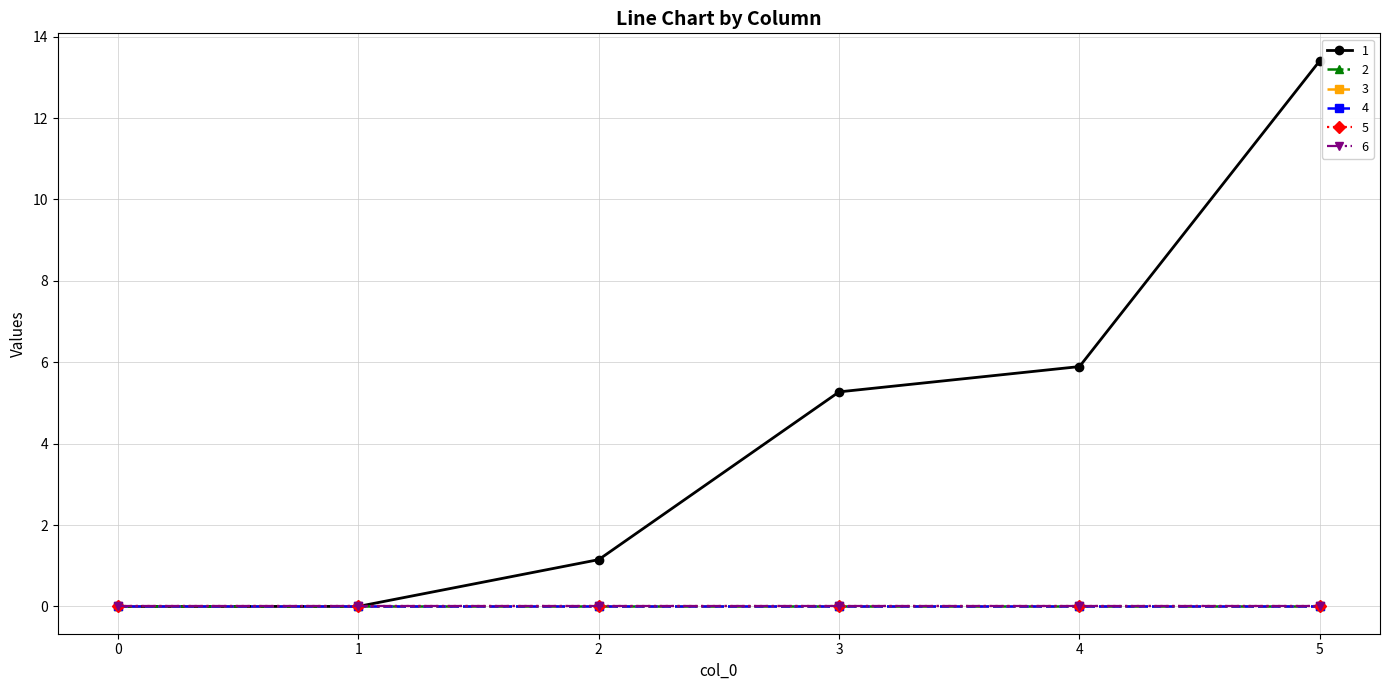

Which series has the widest spread of values?

1